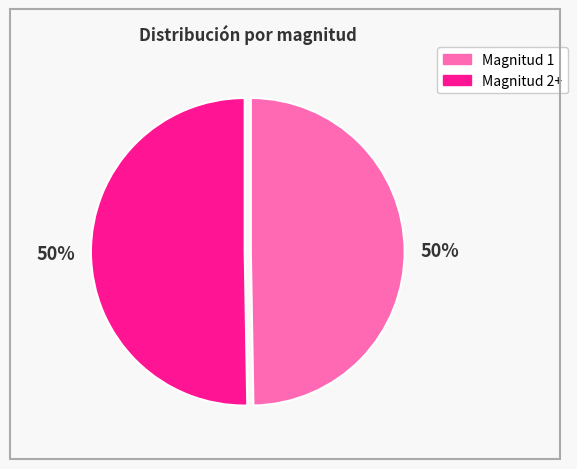

To the nearest percent, what is the average slice percentage?

50%